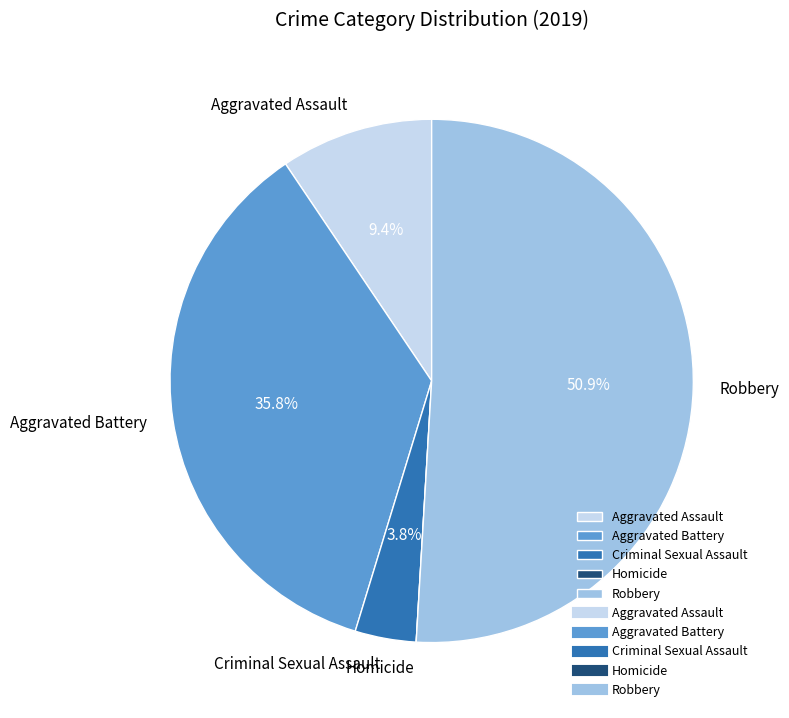

Does Criminal Sexual Assault account for over 50% of the chart?

No